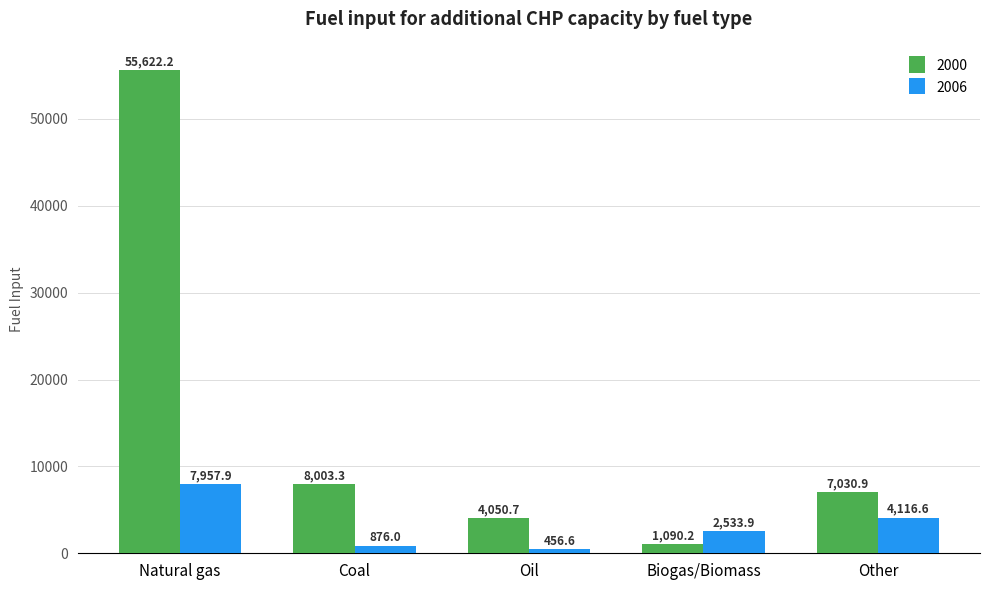

What is the value of the 2000 bar at the 3rd from the left?

4050.7